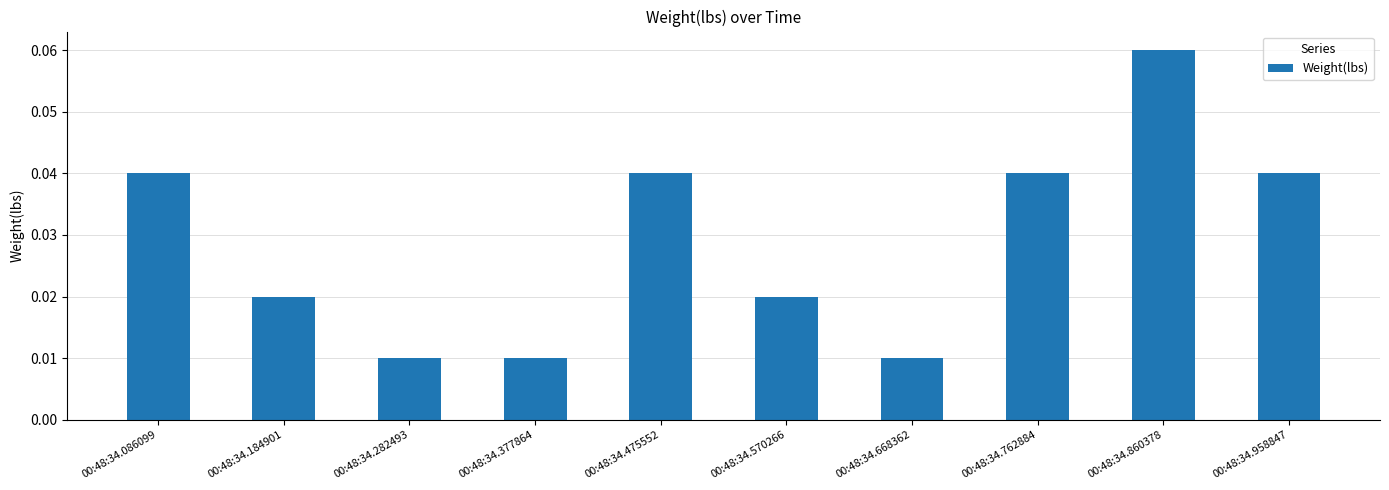

At which category does the chart reach its peak across all series?

00:48:34.860378